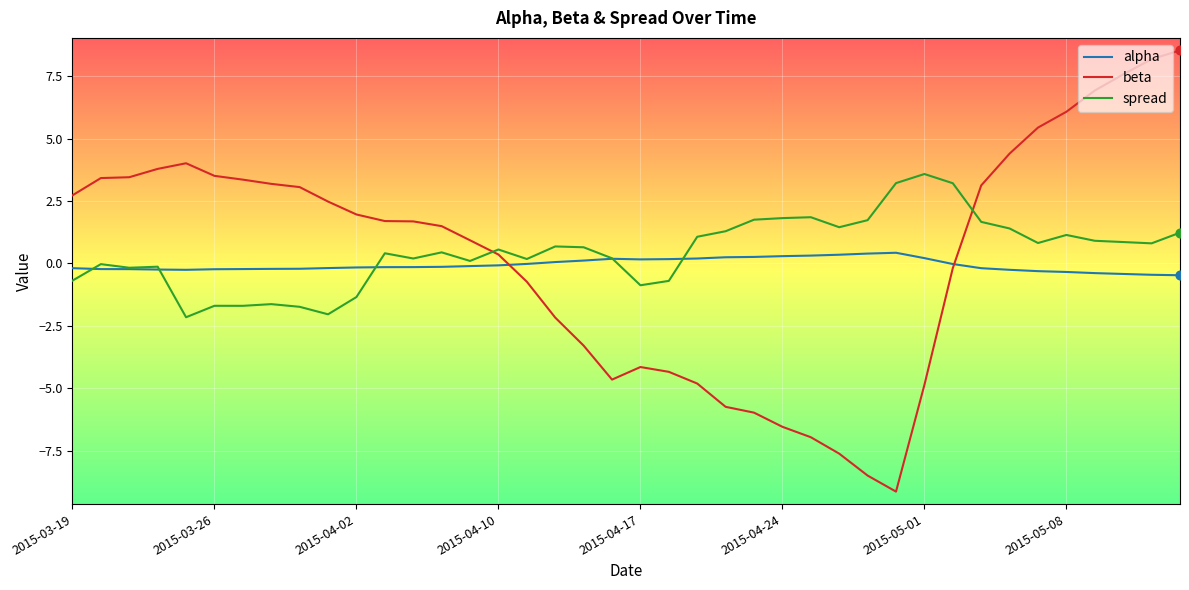

What is the maximum value for spread?

3.6